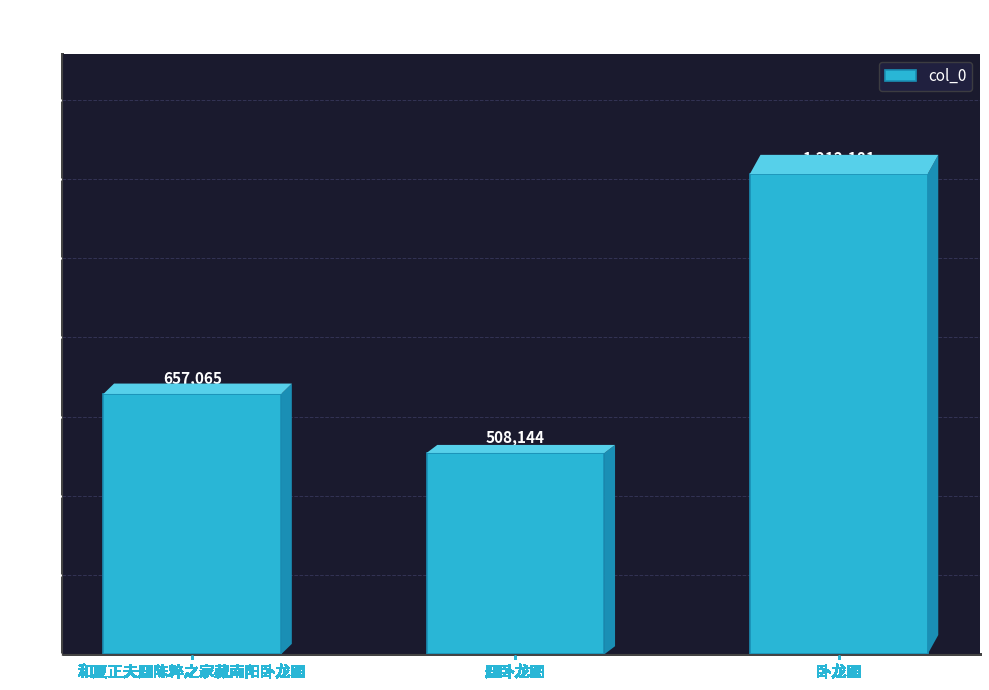

What is the label of the 1st bar from the right?

卧龙图